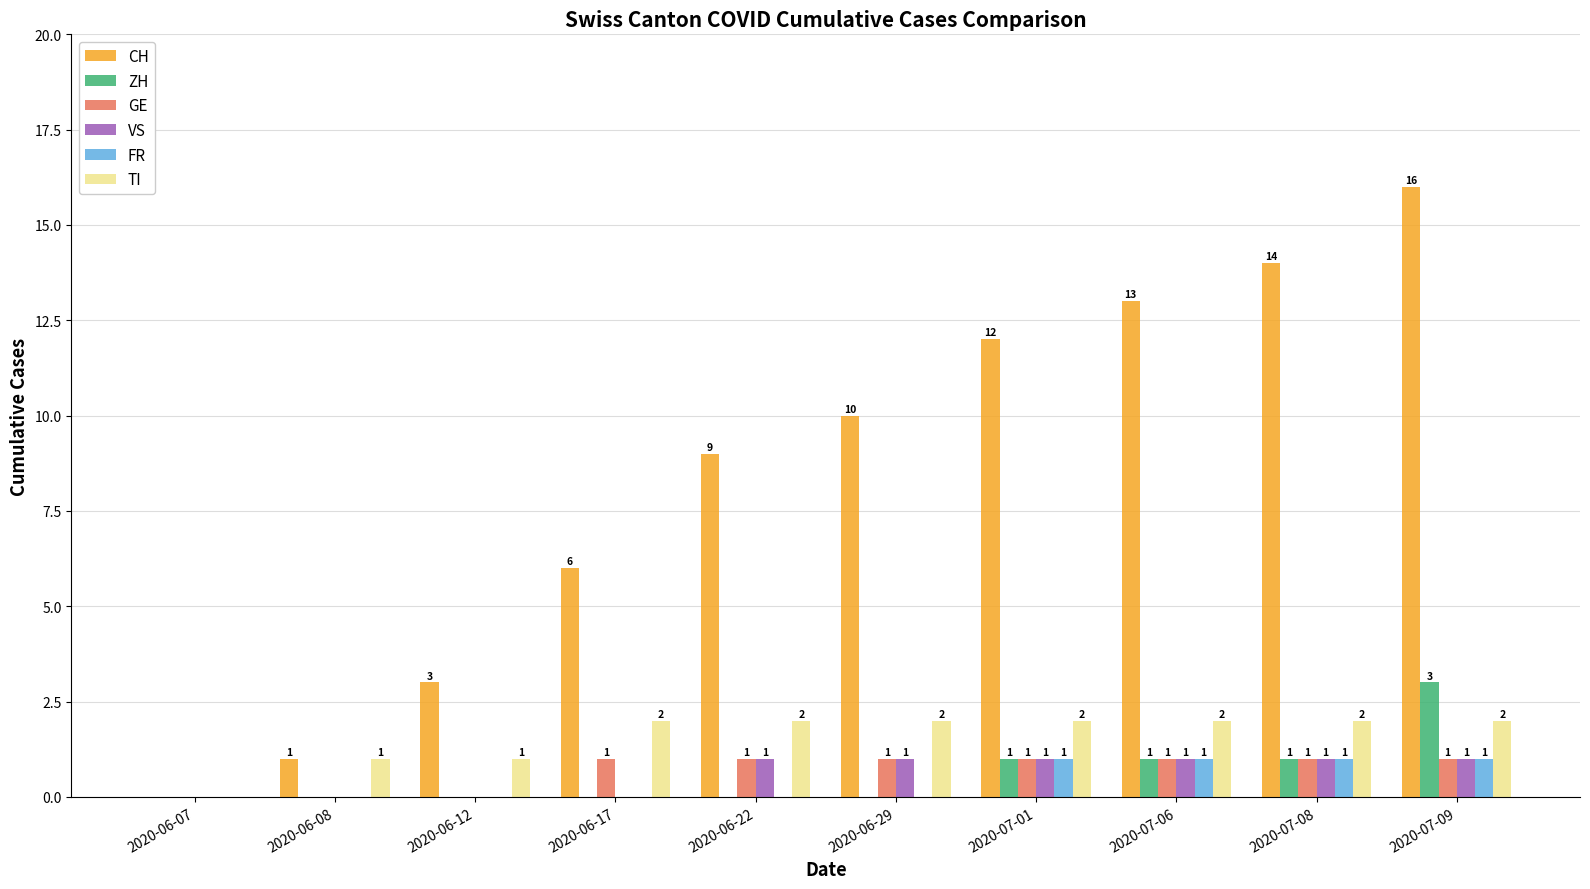

Reading right to left, extract all data points from this chart.

CH: 16	14	13	12	10	9	6	3	1	0
ZH: 3	1	1	1	0	0	0	0	0	0
GE: 1	1	1	1	1	1	1	0	0	0
VS: 1	1	1	1	1	1	0	0	0	0
FR: 1	1	1	1	0	0	0	0	0	0
TI: 2	2	2	2	2	2	2	1	1	0